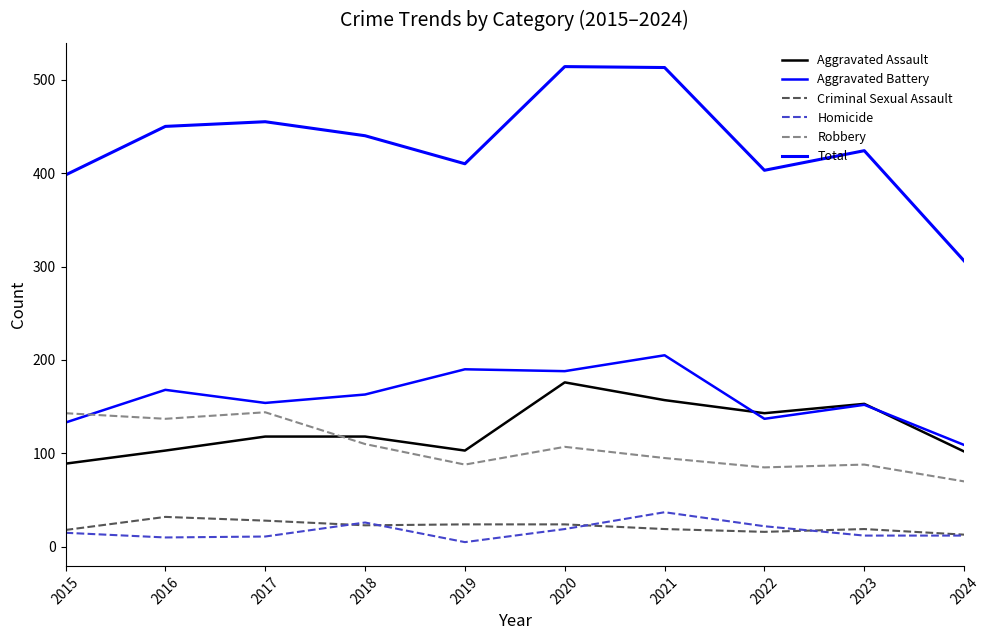

Reading right to left, extract all data points from this chart.

Aggravated Assault: 2024=102	2023=153	2022=143	2021=157	2020=176	2019=103	2018=118	2017=118	2016=103	2015=89
Aggravated Battery: 2024=109	2023=152	2022=137	2021=205	2020=188	2019=190	2018=163	2017=154	2016=168	2015=133
Criminal Sexual Assault: 2024=13	2023=19	2022=16	2021=19	2020=24	2019=24	2018=23	2017=28	2016=32	2015=18
Homicide: 2024=12	2023=12	2022=22	2021=37	2020=19	2019=5	2018=26	2017=11	2016=10	2015=15
Robbery: 2024=70	2023=88	2022=85	2021=95	2020=107	2019=88	2018=110	2017=144	2016=137	2015=143
Total: 2024=306	2023=424	2022=403	2021=513	2020=514	2019=410	2018=440	2017=455	2016=450	2015=398